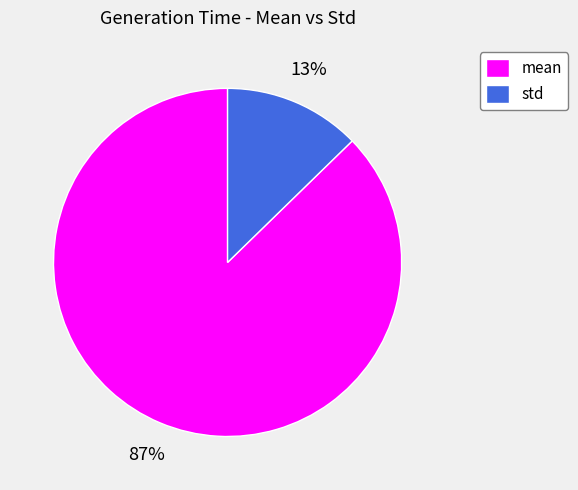

Do std and mean together represent more than half of the pie?

Yes